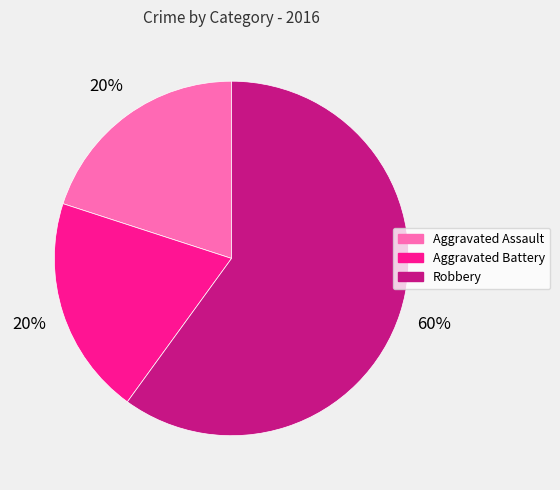

Is the sum of Aggravated Battery and Robbery greater than half?

Yes